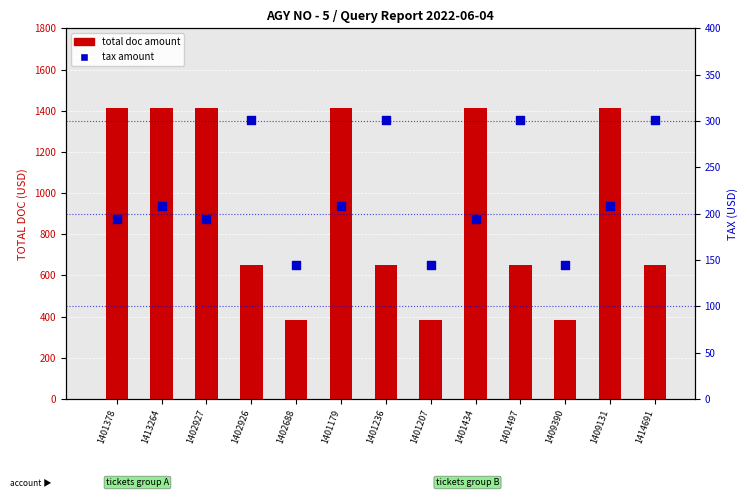

At how many categories does at least one series exceed 288?

13